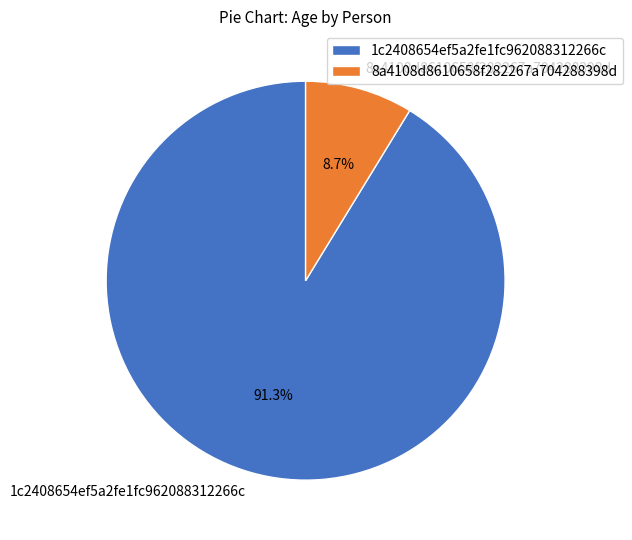

Rank the categories by value from highest to lowest.

1c2408654ef5a2fe1fc962088312266c, 8a4108d8610658f282267a704288398d